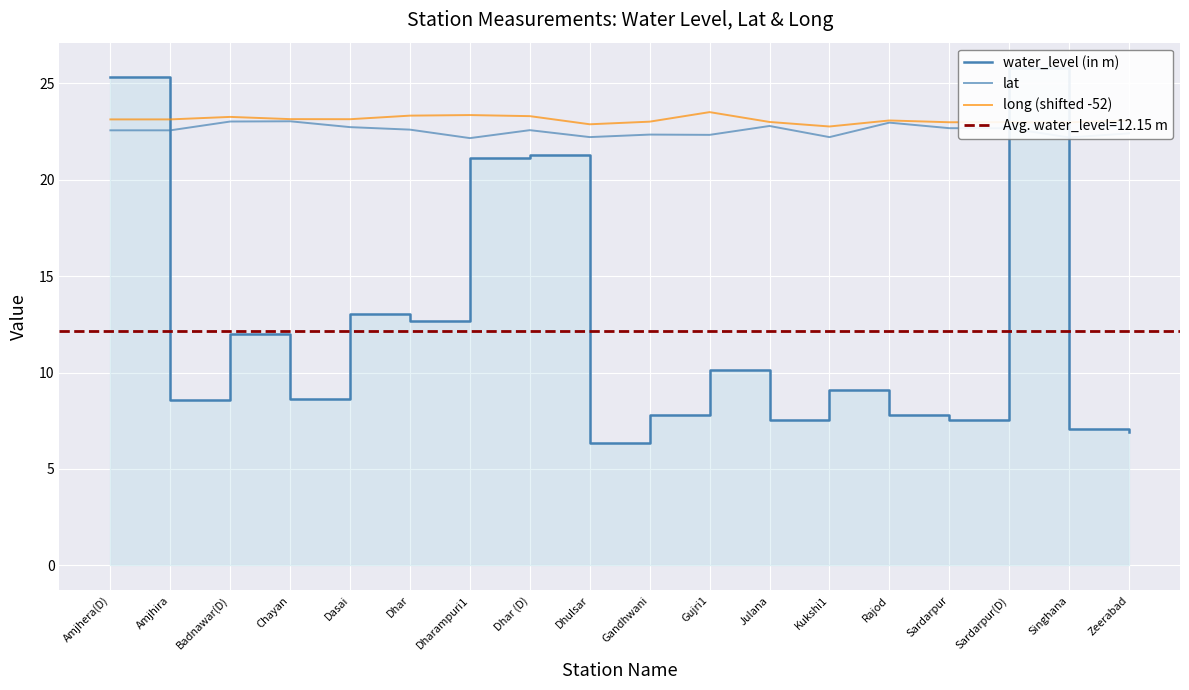

Rank the series at Zeerabad from lowest to highest value.

water_level (in m), lat, long (shifted -52)